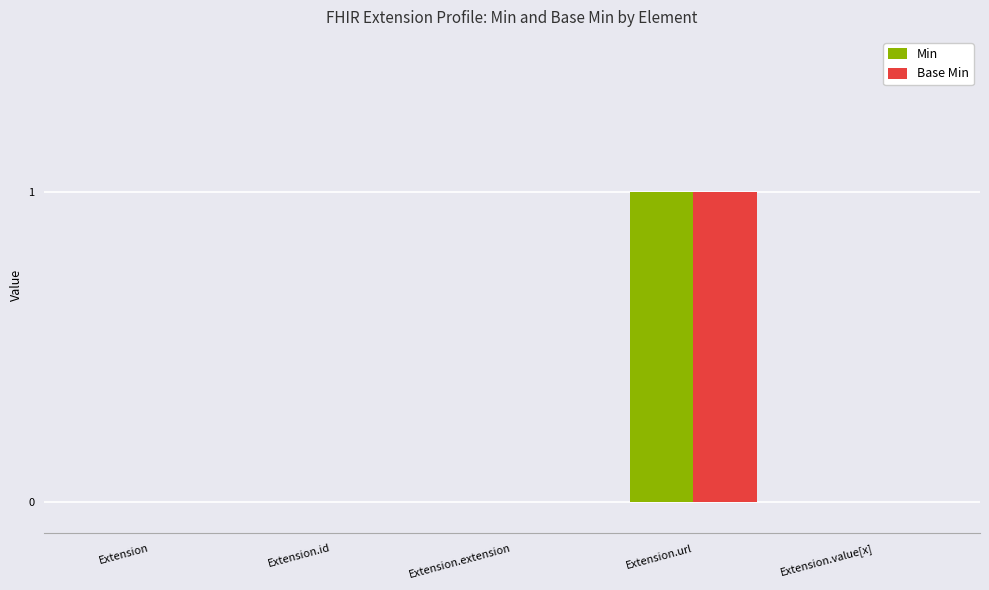

Is it true that Min equals 0 at Extension.extension?

True